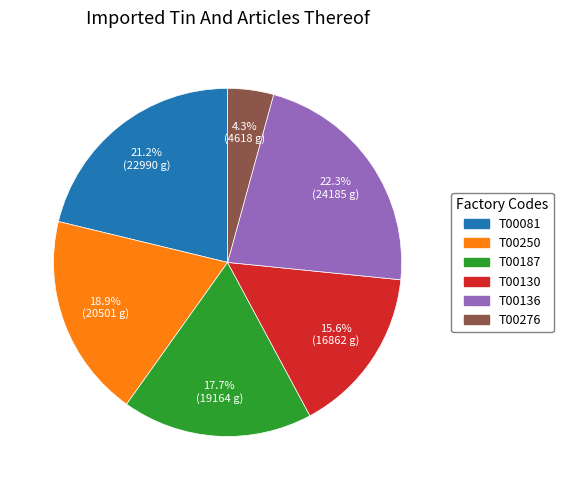

To the nearest percent, what portion does T00081 represent?

21%